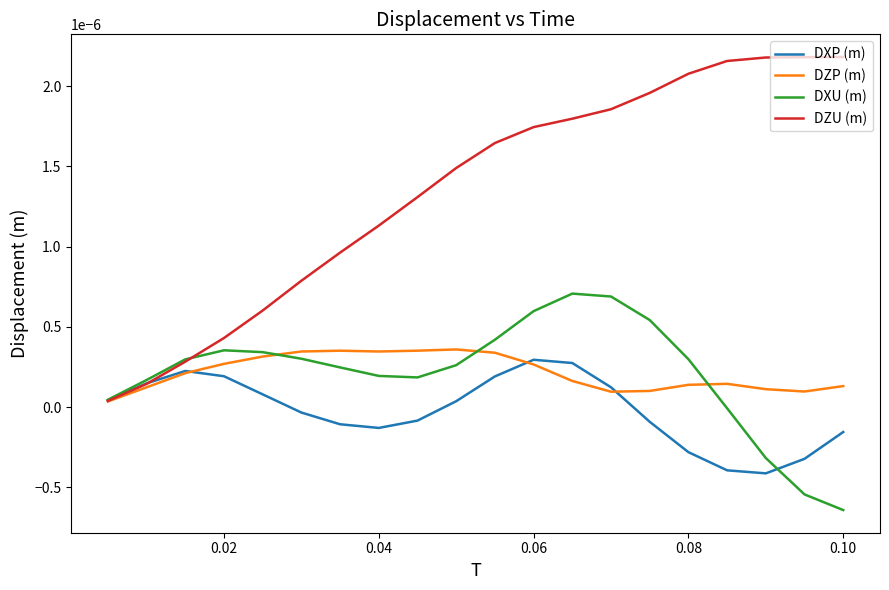

Which series has the largest total across all categories?

DZU (m)